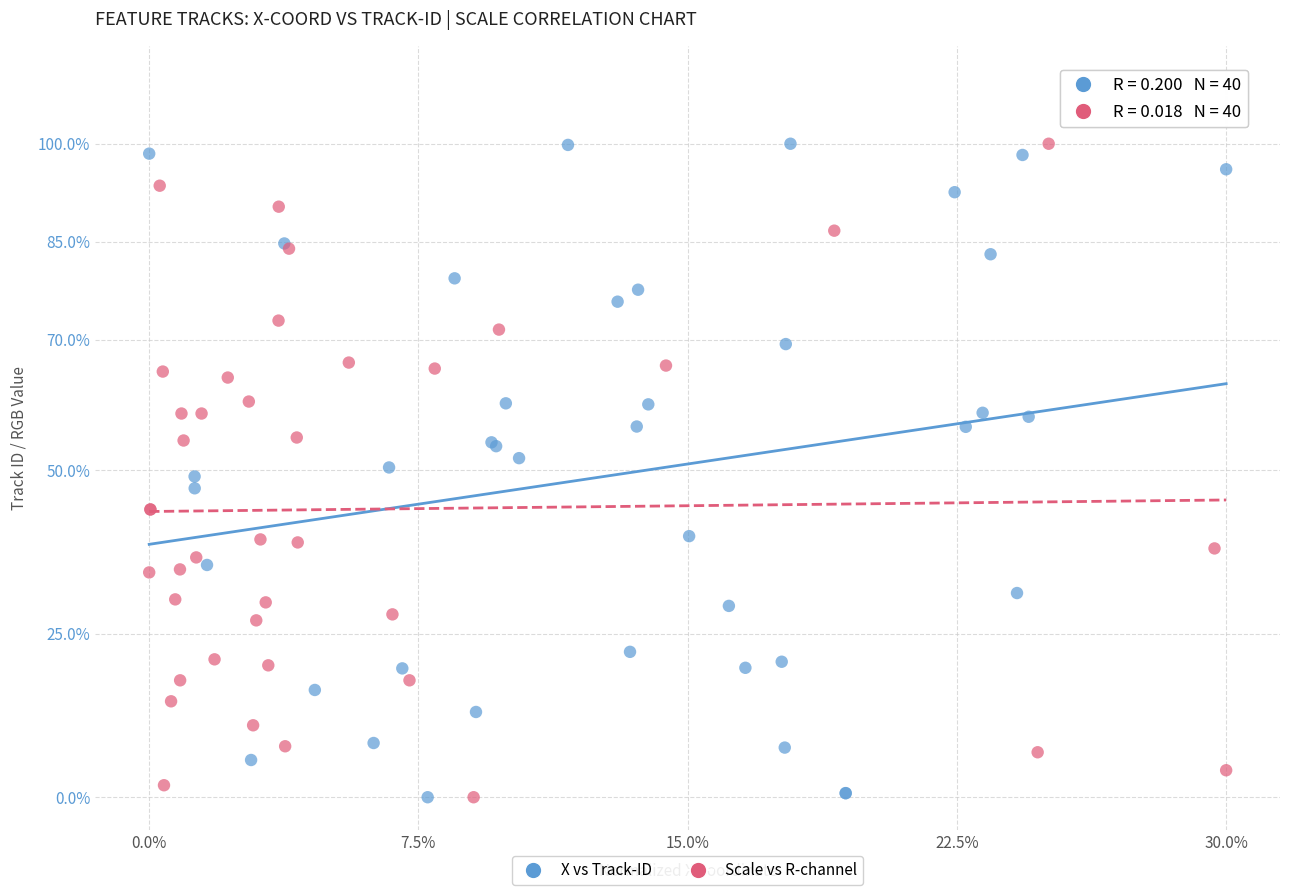

What are all the series names shown in the legend?

X vs Track-ID, Scale vs R-channel